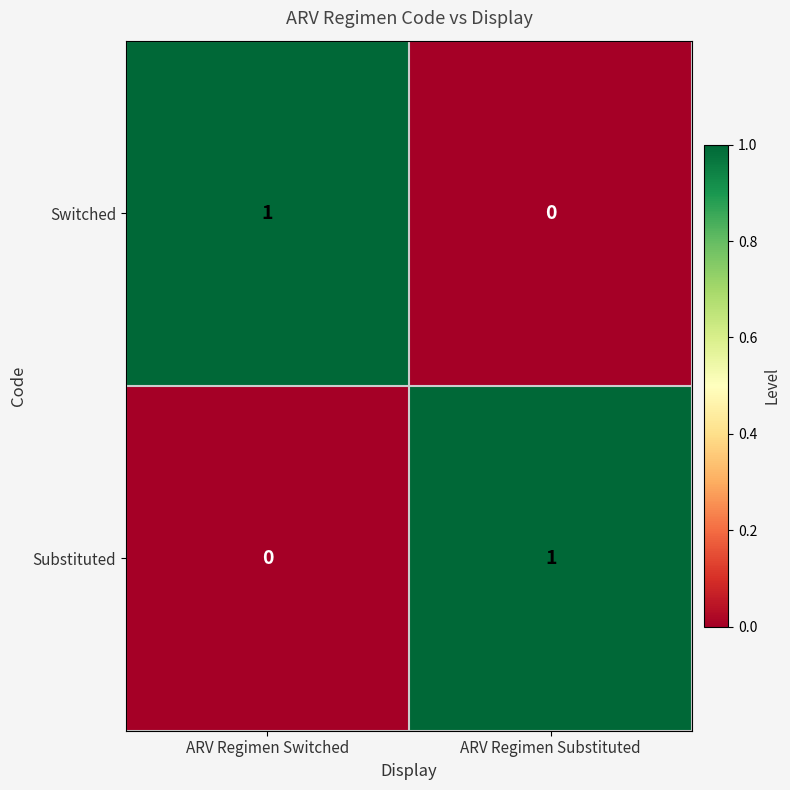

Rank the series at ARV Regimen Substituted from highest to lowest value.

Substituted, Switched